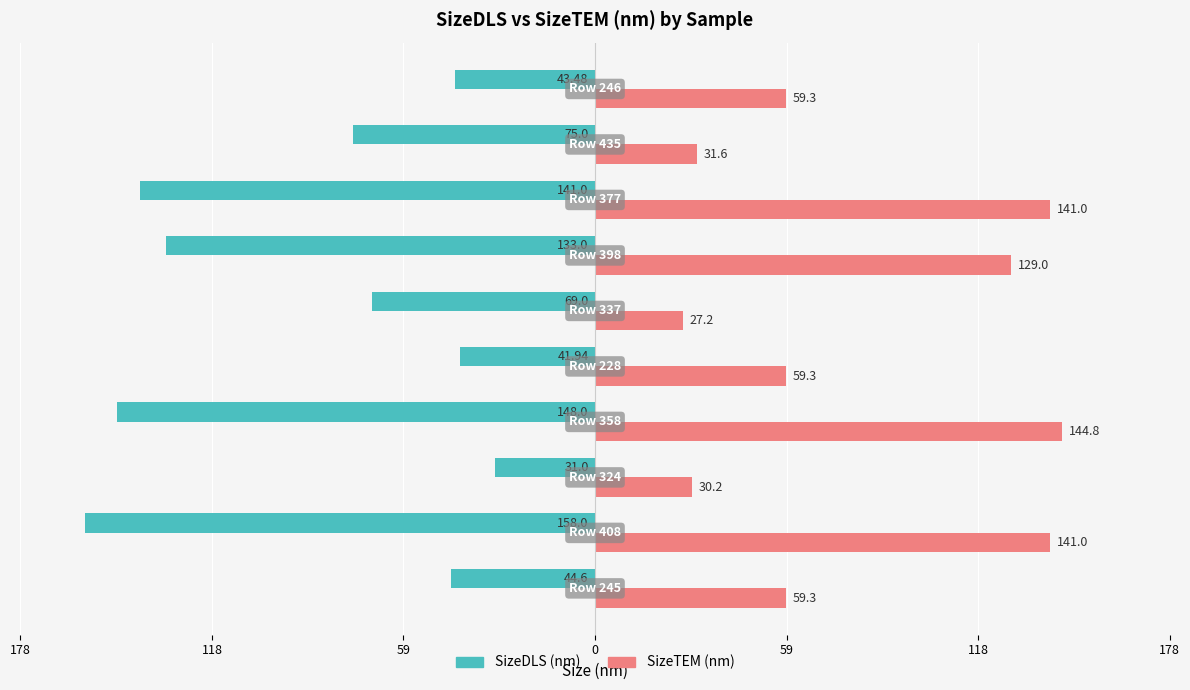

What are all the series names shown in the legend?

SizeDLS (nm), SizeTEM (nm)